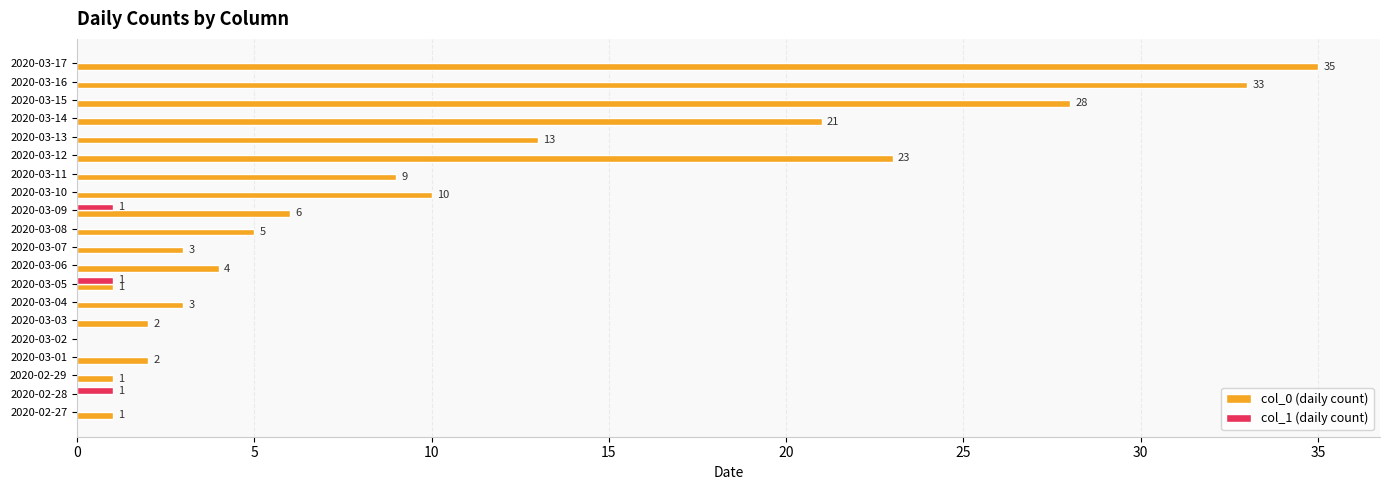

How many categories are shown in the chart?

20